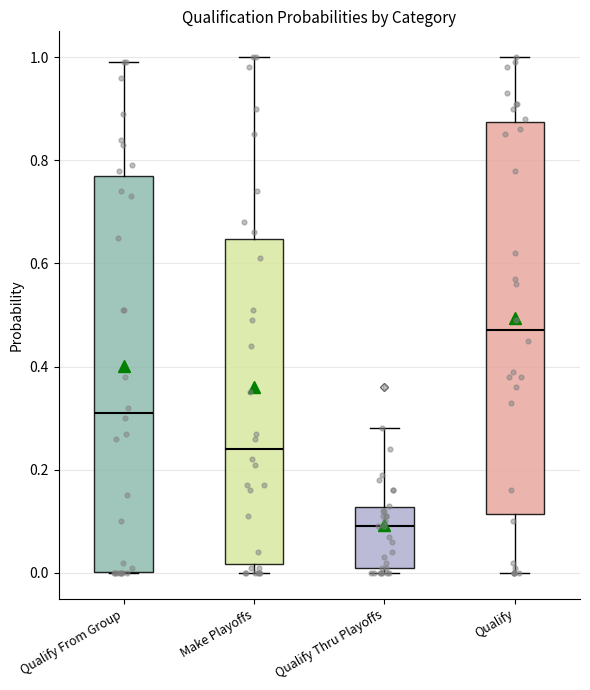

Reading left to right, read every box against the y-axis: the position of its median line, the range the box covers, and the ends of its whiskers. The values are not printed on the chart, so give them approximately, as read against the axis.

Qualify From Group: median 0.32, box 0.00 to 0.78, whiskers 0.00 to 1.00
Make Playoffs: median 0.24, box 0.02 to 0.64, whiskers 0.00 to 1.00
Qualify Thru Playoffs: median 0.10, box 0.02 to 0.12, whiskers 0.00 to 0.28
Qualify: median 0.48, box 0.12 to 0.88, whiskers 0.00 to 1.00